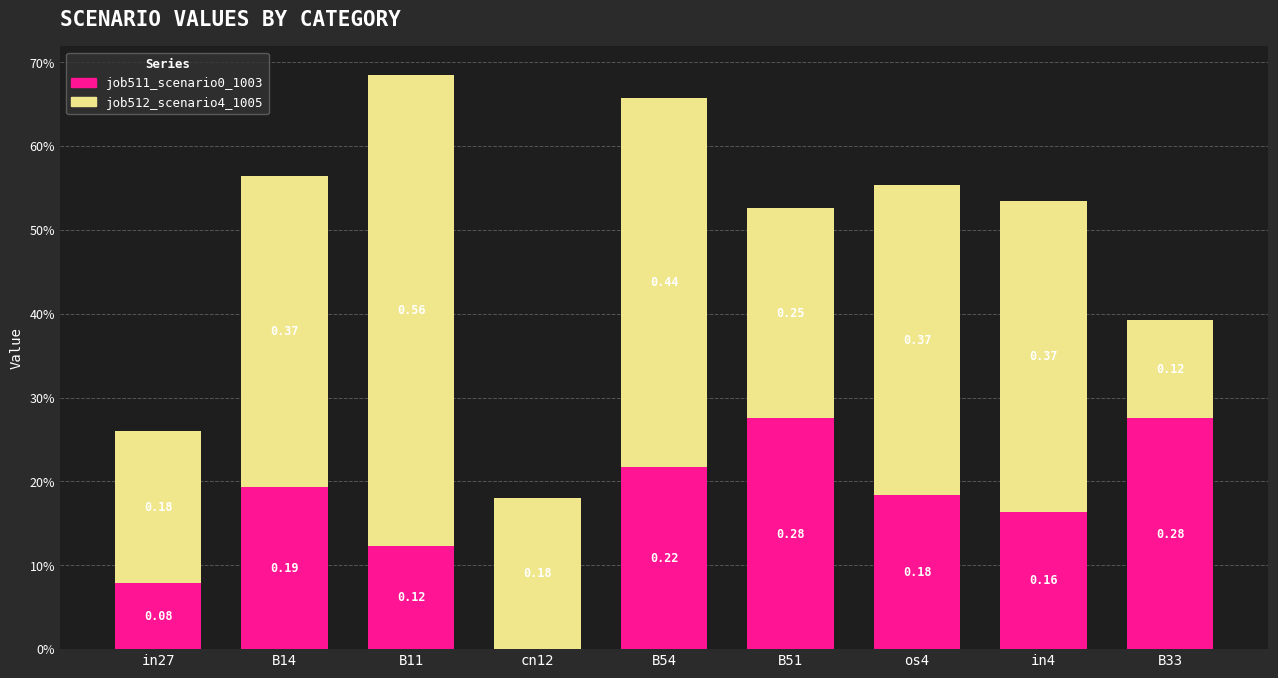

Where is job512_scenario4_1005 nearest to the value 0?

B33